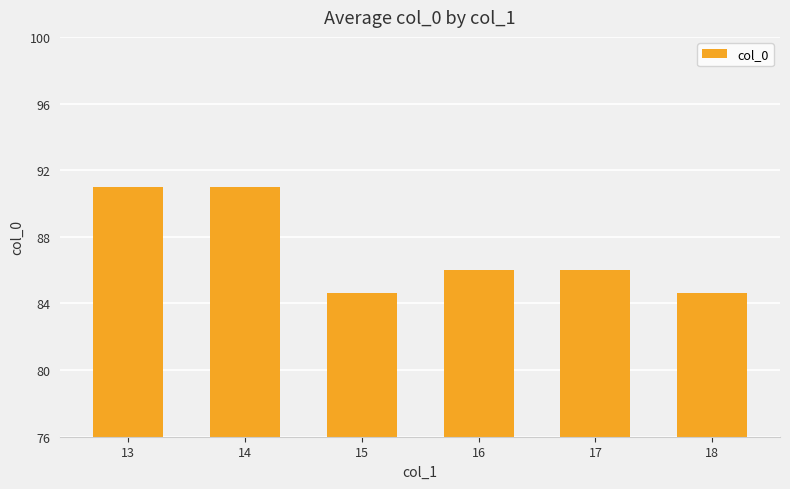

True or false: the data shows 84.6 at 18.

True